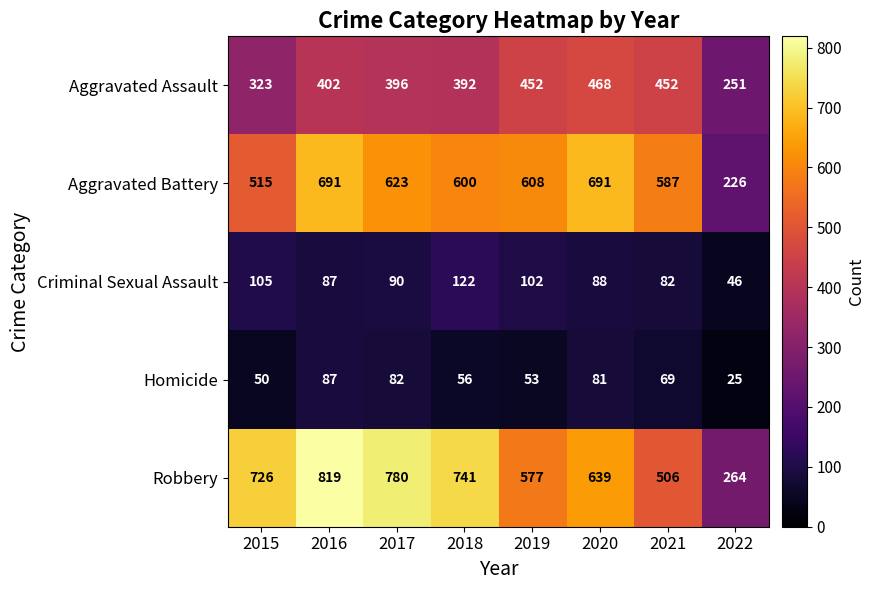

Is it true that Aggravated Assault equals 452 at 2019?

True